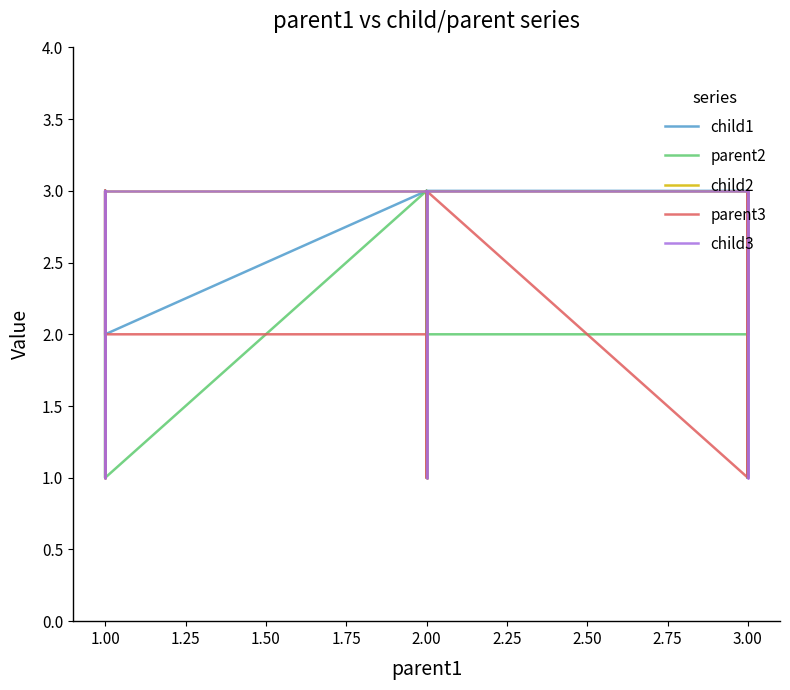

After their last crossing, which series has the higher values: child3 or parent3?

parent3